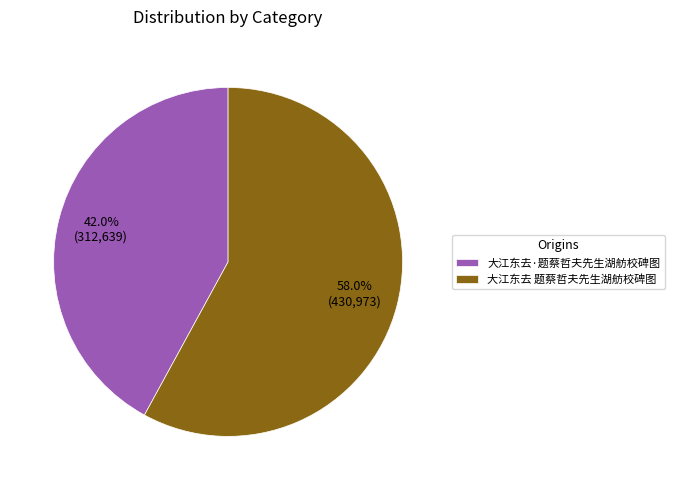

Rank the categories by value from lowest to highest.

大江东去·题蔡哲夫先生湖舫校碑图, 大江东去 题蔡哲夫先生湖舫校碑图